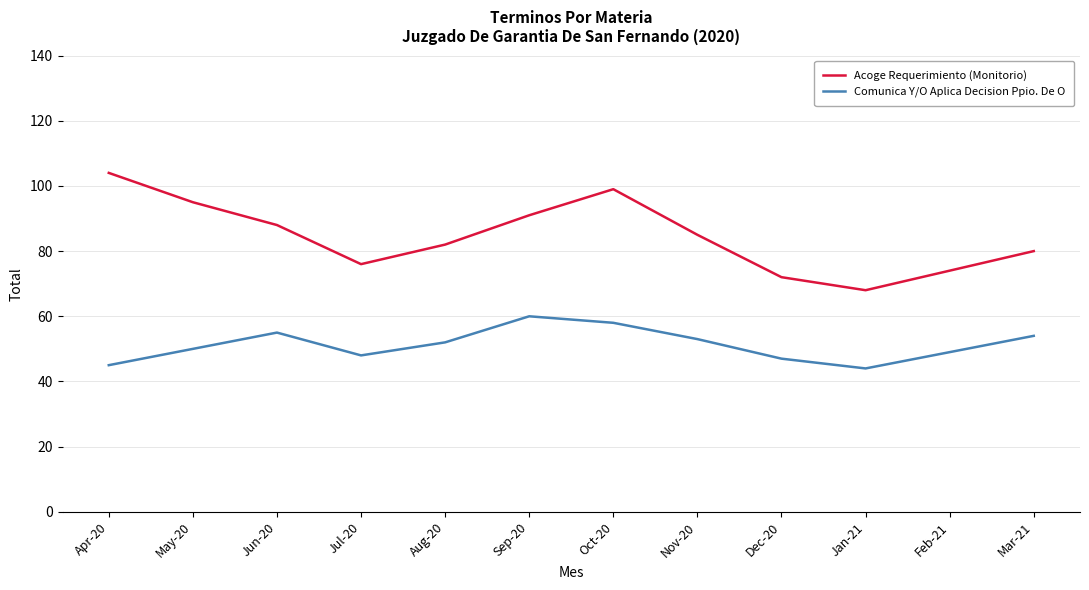

True or false: Comunica Y/O Aplica Decision Ppio. De O and Acoge Requerimiento (Monitorio) cross at least once.

False